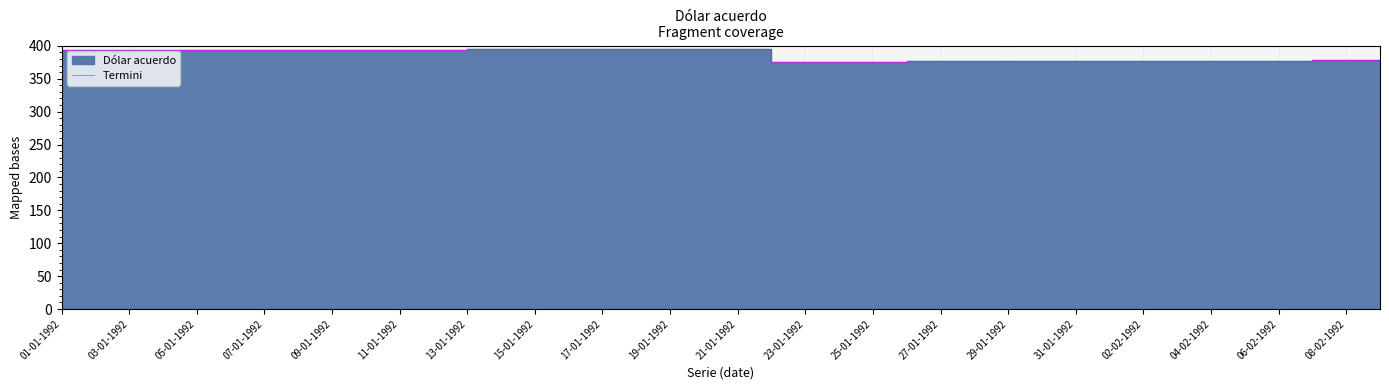

Where is the data nearest to the value 385?

39